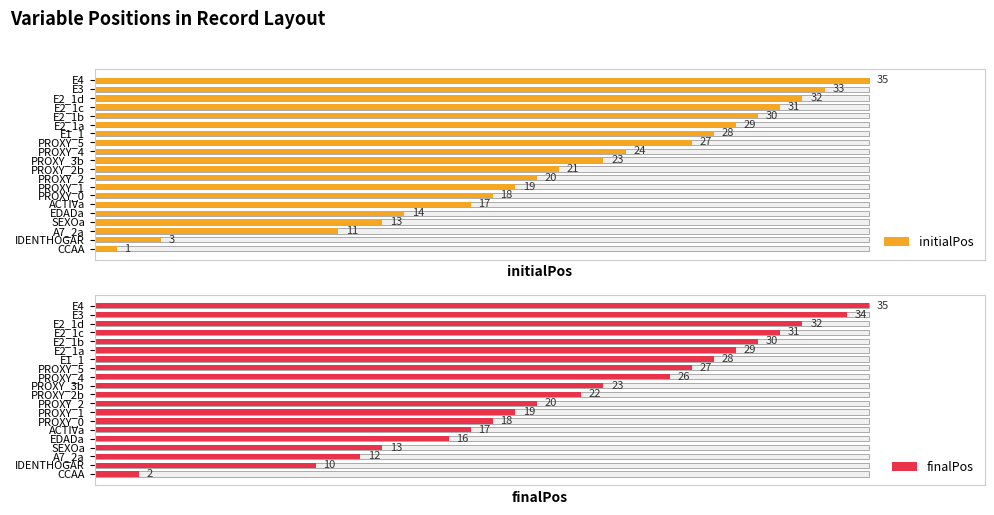

At IDENTHOGAR, list the series in order from largest to smallest.

finalPos, initialPos